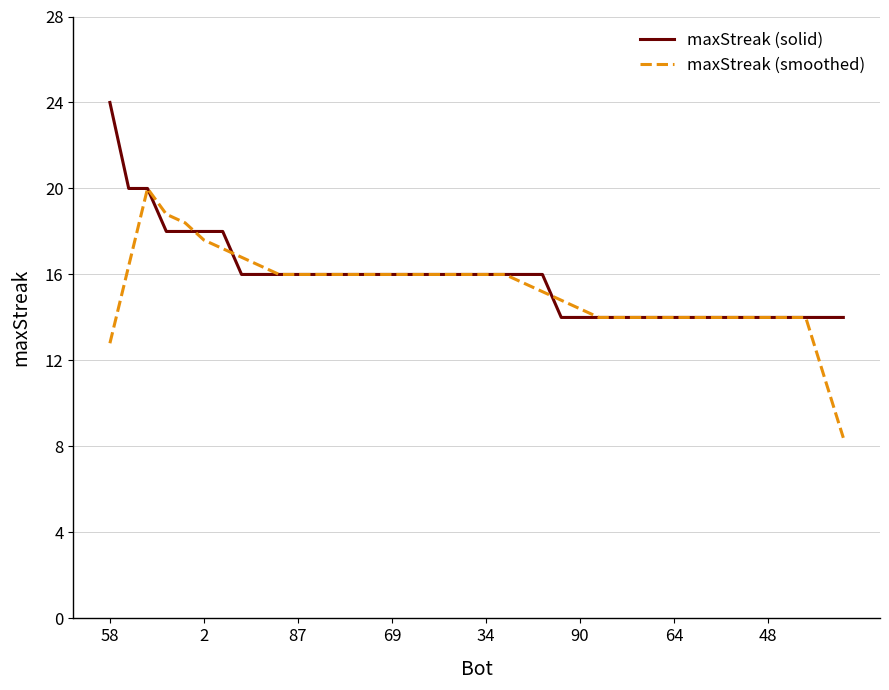

What is the sum of all maxStreak (solid) values?

632.0